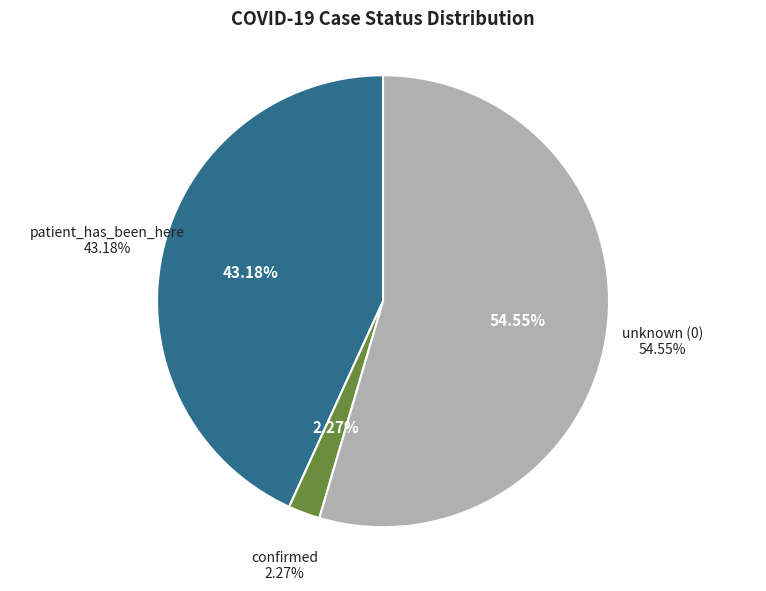

Does confirmed account for over 50% of the chart?

No